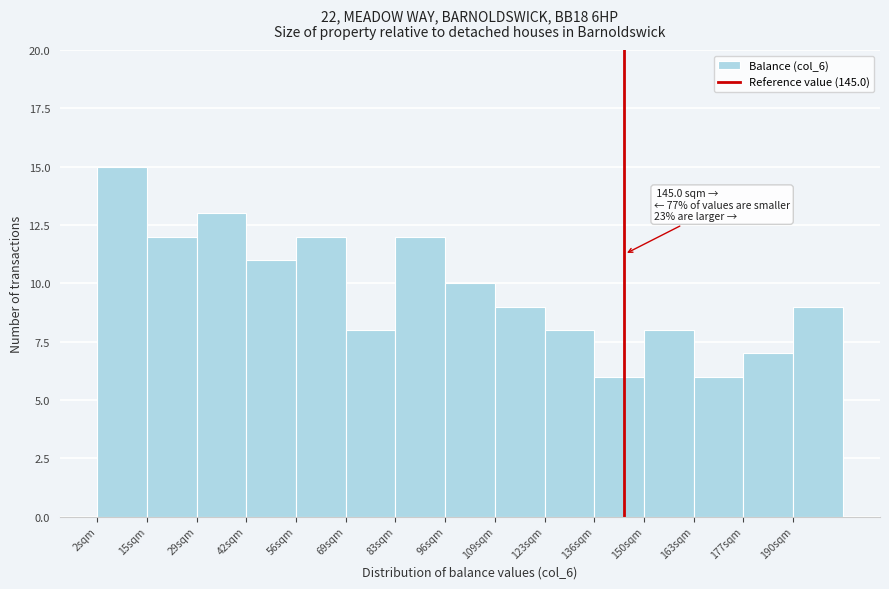

Which range on the x-axis has the tallest bar?

2 to 16